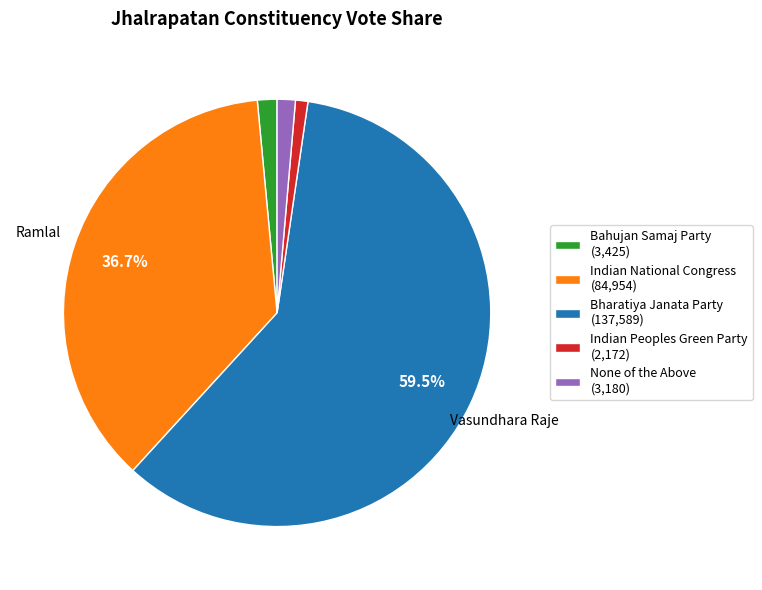

What portion of the pie excludes Indian National Congress (84,954)?

63.3%